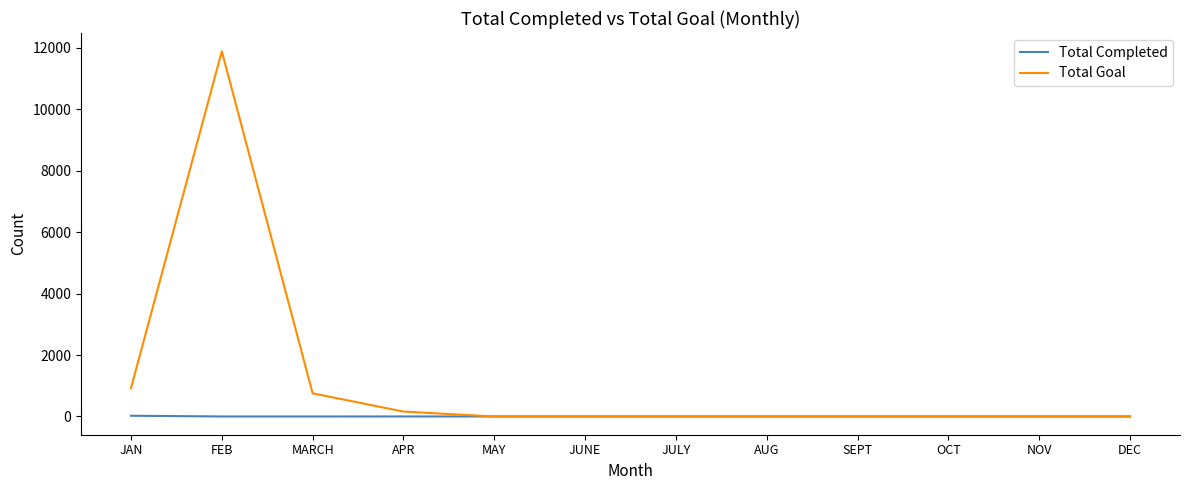

Does the chart have visible grid lines?

No